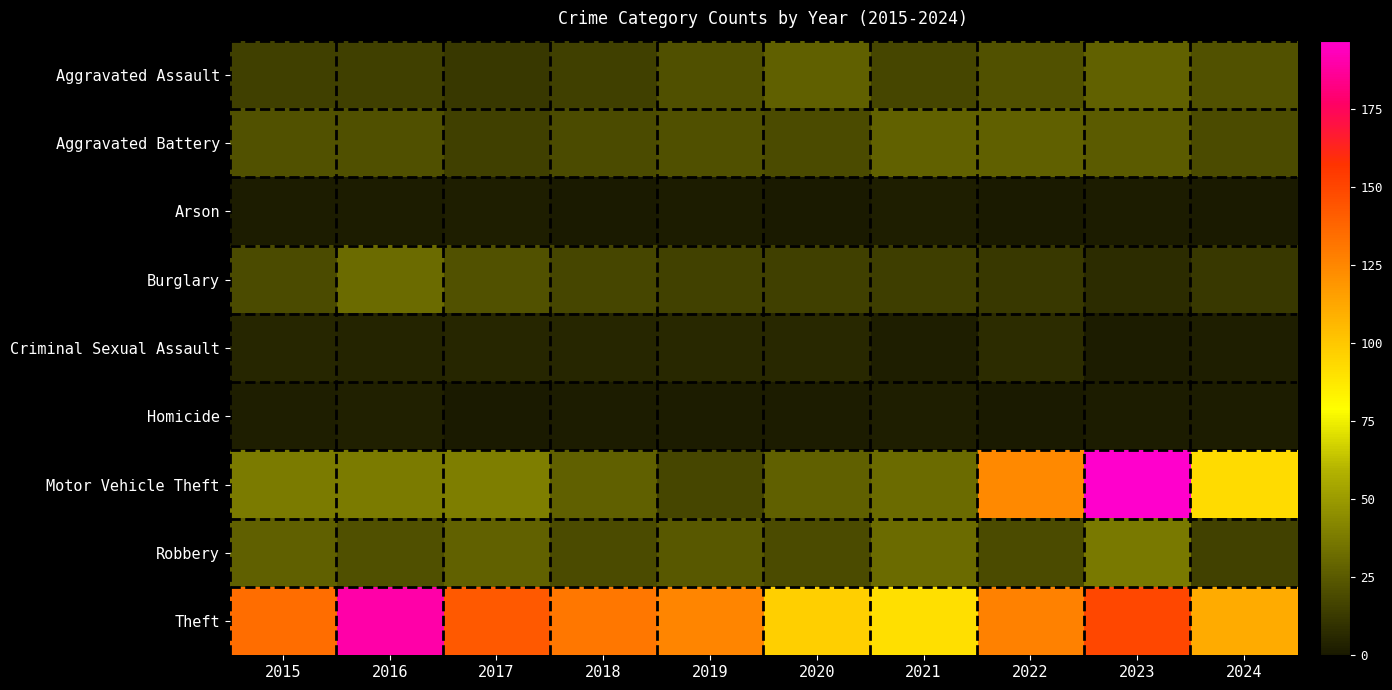

Reading left to right, list all the values displayed in this chart.

Aggravated Assault: 2015=15	2016=15	2017=12	2018=15	2019=21	2020=27	2021=17	2022=22	2023=28	2024=22
Aggravated Battery: 2015=22	2016=21	2017=15	2018=20	2019=21	2020=20	2021=28	2022=27	2023=26	2024=20
Arson: 2015=1	2016=1	2017=2	2018=0	2019=1	2020=0	2021=2	2022=0	2023=1	2024=0
Burglary: 2015=20	2016=32	2017=22	2018=17	2019=16	2020=15	2021=14	2022=12	2023=7	2024=12
Criminal Sexual Assault: 2015=5	2016=4	2017=5	2018=5	2019=6	2020=6	2021=2	2022=7	2023=1	2024=2
Homicide: 2015=2	2016=3	2017=0	2018=1	2019=1	2020=1	2021=2	2022=0	2023=1	2024=1
Motor Vehicle Theft: 2015=38	2016=38	2017=39	2018=27	2019=17	2020=27	2021=32	2022=124	2023=197	2024=93
Robbery: 2015=27	2016=21	2017=28	2018=20	2019=24	2020=20	2021=32	2022=20	2023=37	2024=16
Theft: 2015=135	2016=190	2017=143	2018=131	2019=126	2020=97	2021=91	2022=127	2023=150	2024=111